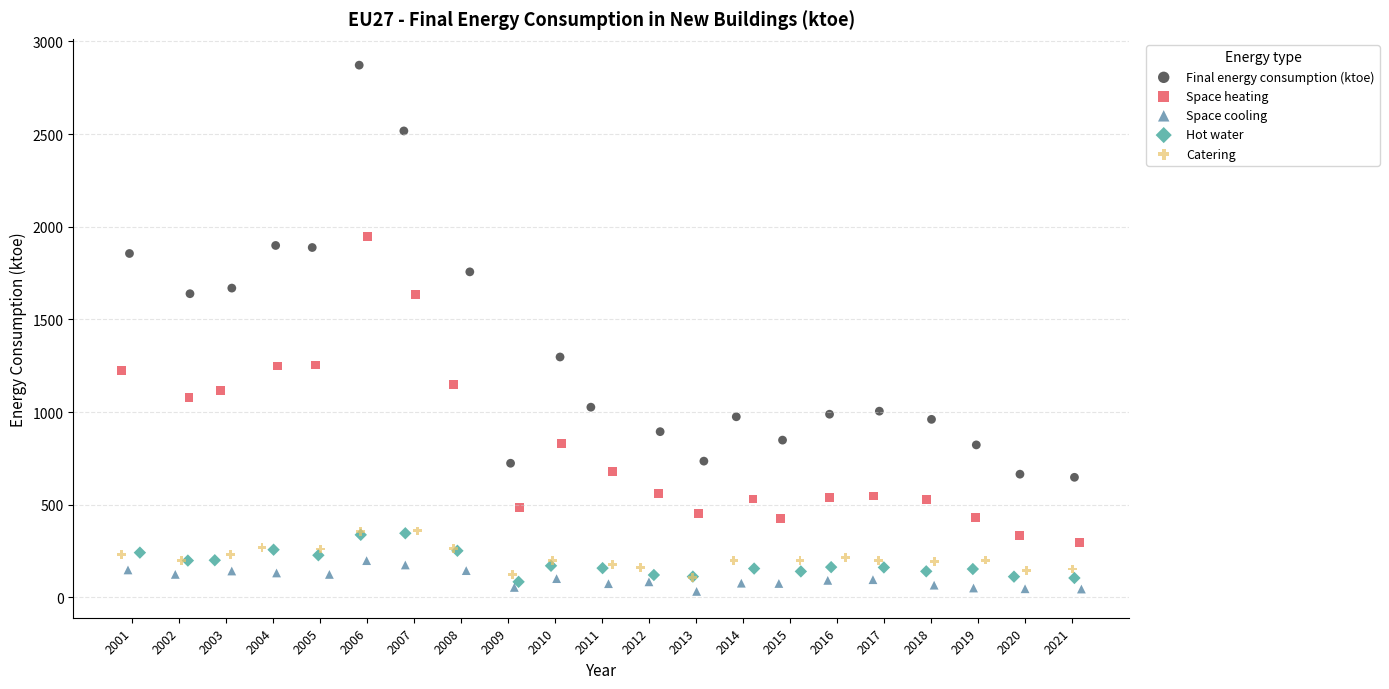

Which series reaches the maximum Y coordinate?

Final energy consumption (ktoe)